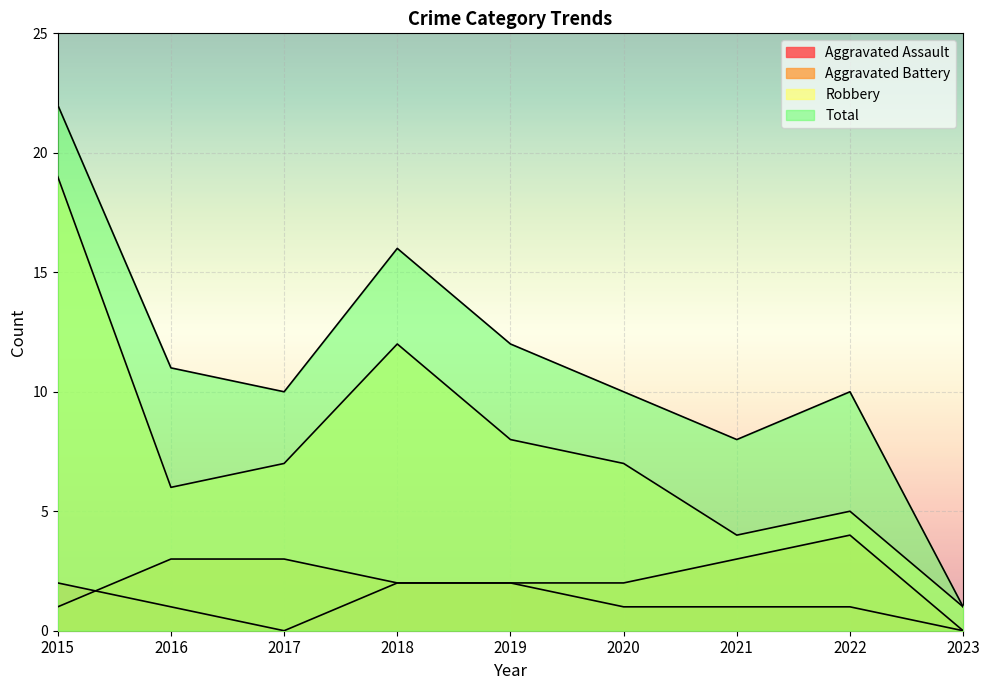

True or false: Aggravated Assault and Robbery cross at least once.

False